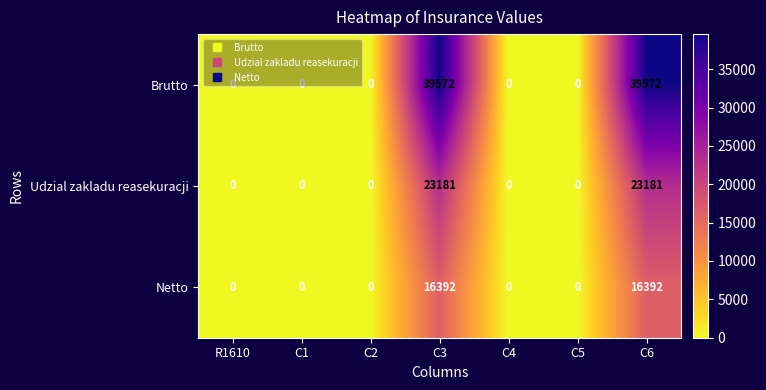

True or false: Brutto has a value of 39572 at C3.

True